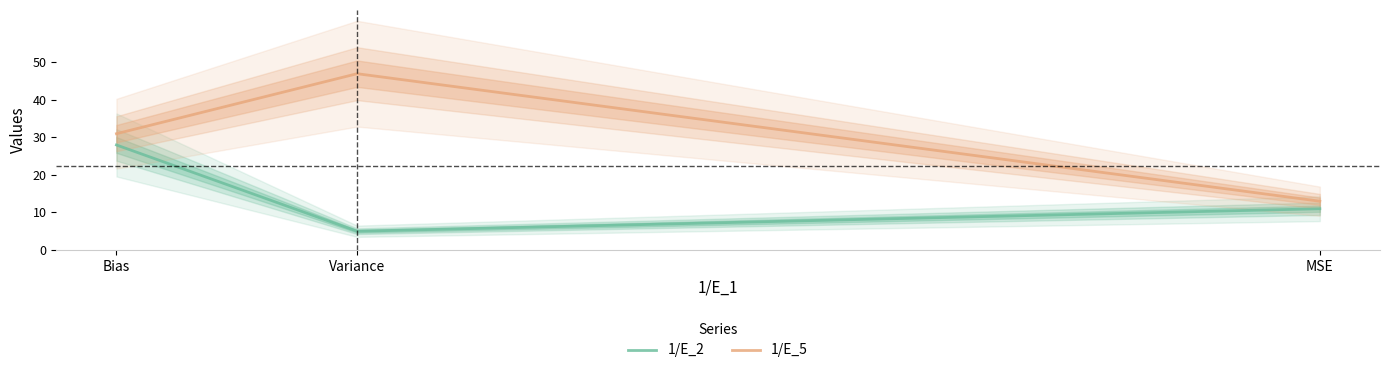

Reading left to right, list all the values displayed in this chart.

1/E_2: 28	5	11
1/E_5: 31	47	13